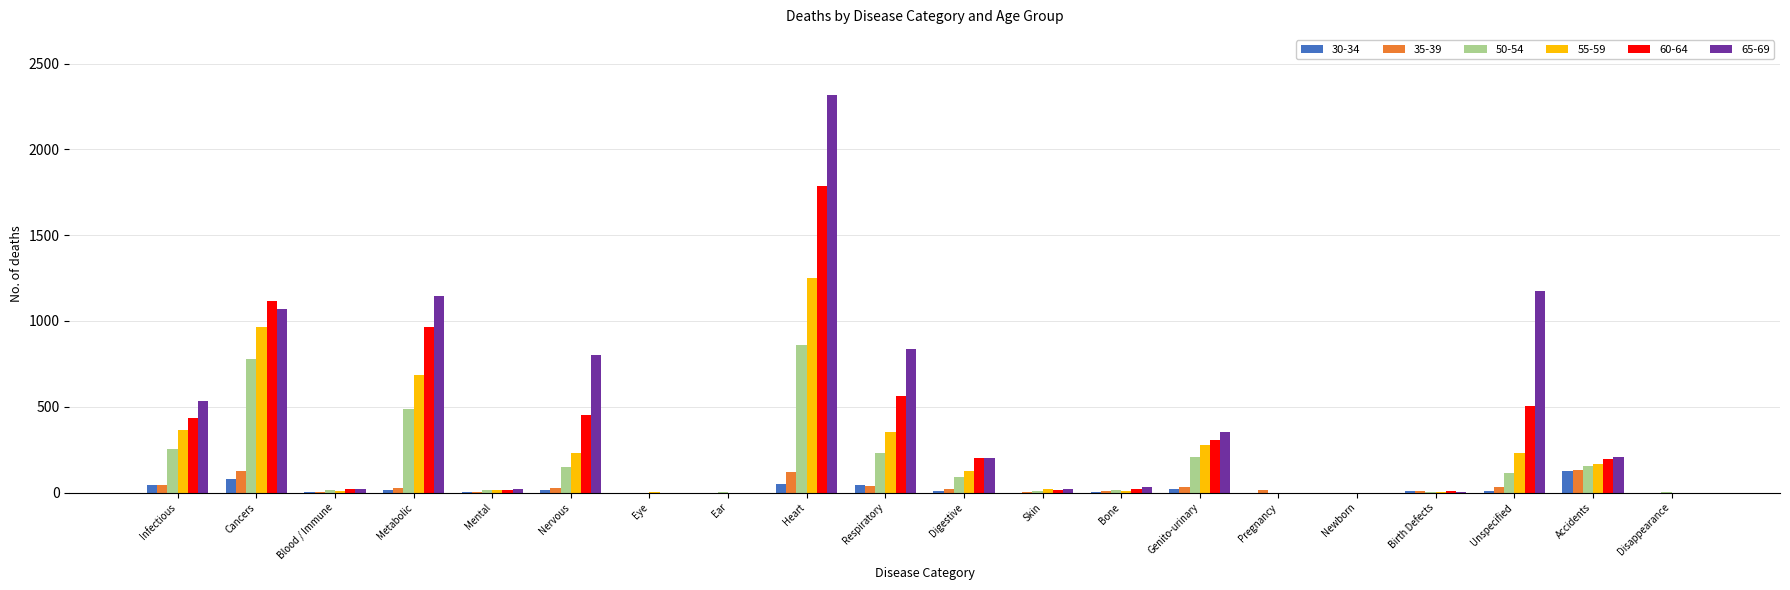

The 35-39 series shows -84 at Eye. True or false?

False